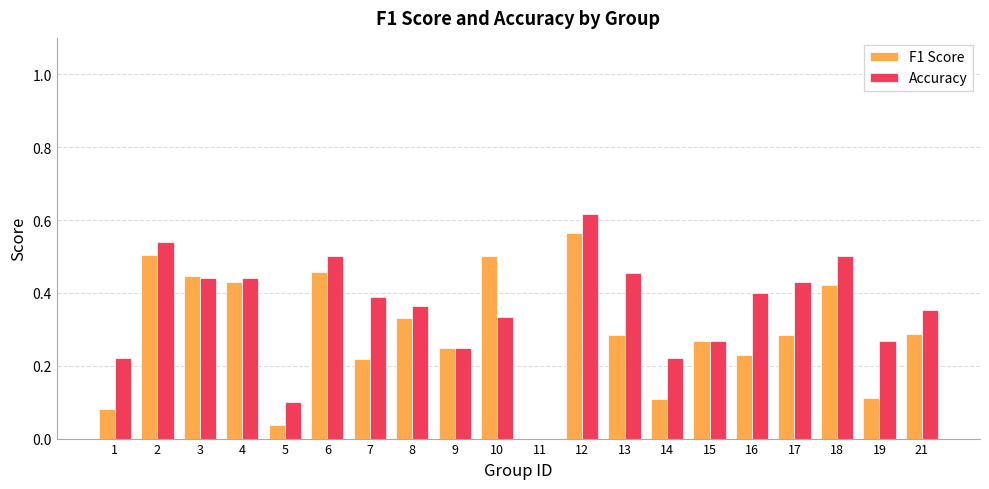

What is the sum of all F1 Score values?

5.8